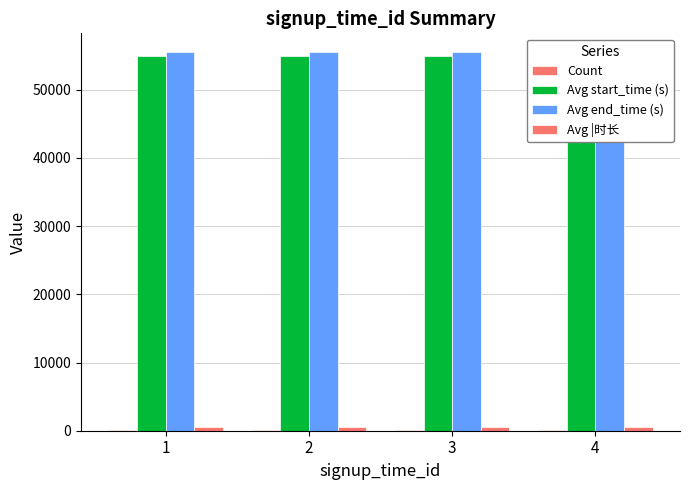

Reading left to right, transcribe all the data shown in this chart.

Count: 1=34	2=34	3=34	4=35
Avg start_time (s): 1=54900	2=54900	3=54900	4=54900
Avg end_time (s): 1=55500	2=55500	3=55500	4=55500
Avg |时长: 1=600	2=600	3=600	4=600